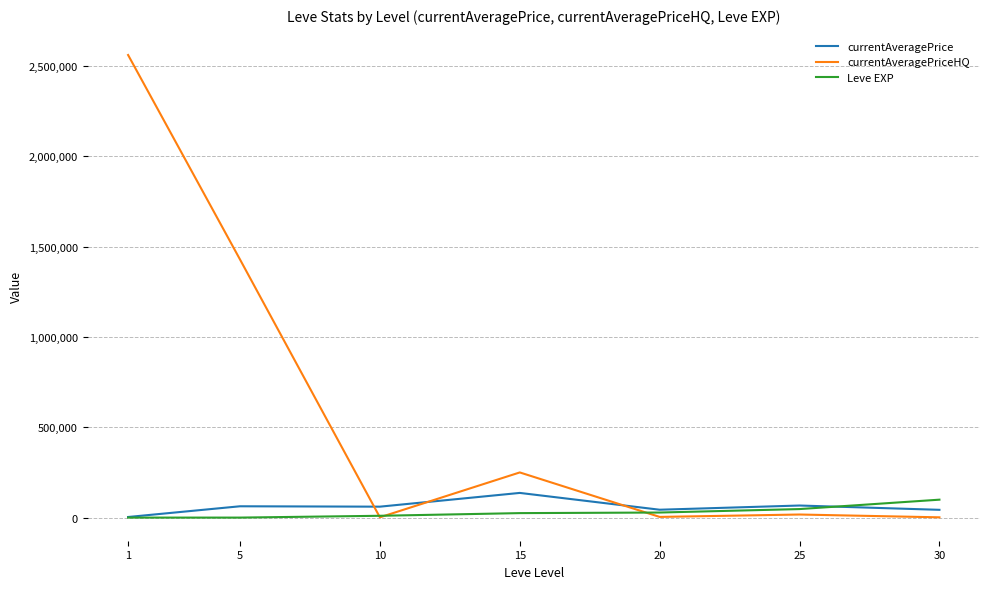

What is the lowest value of the currentAveragePriceHQ series?

1453.0